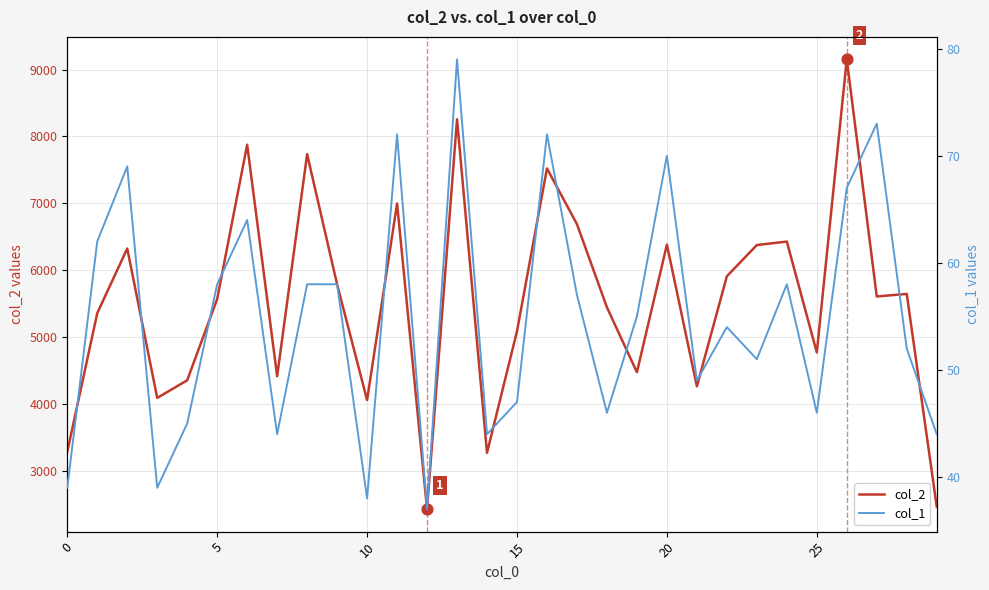

What is the maximum value for col_2?

9152